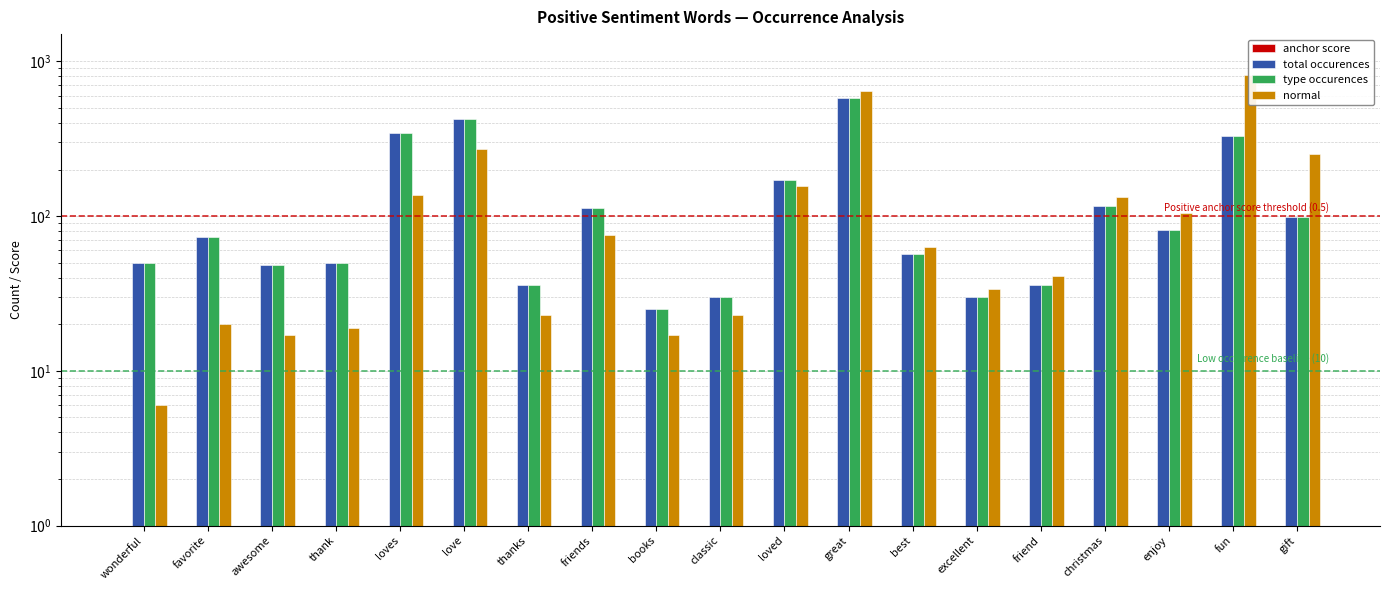

How many bars are there in total?

76